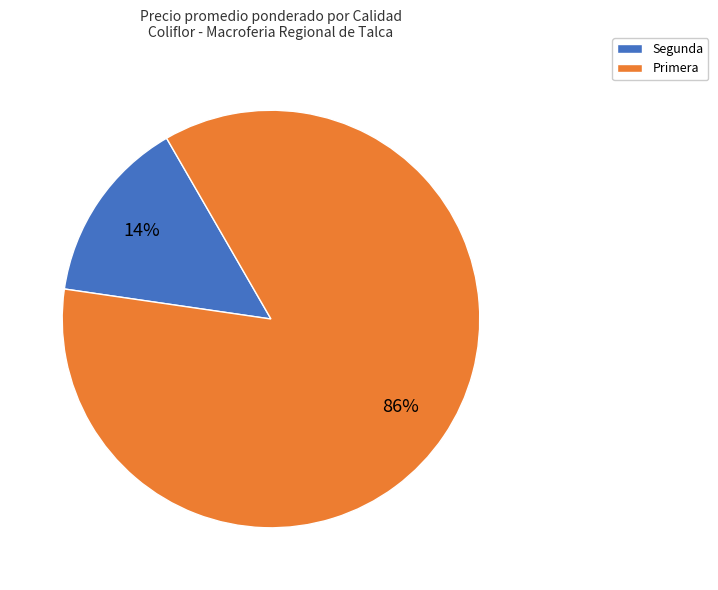

The Segunda slice represents 29% of the pie. True or false?

False